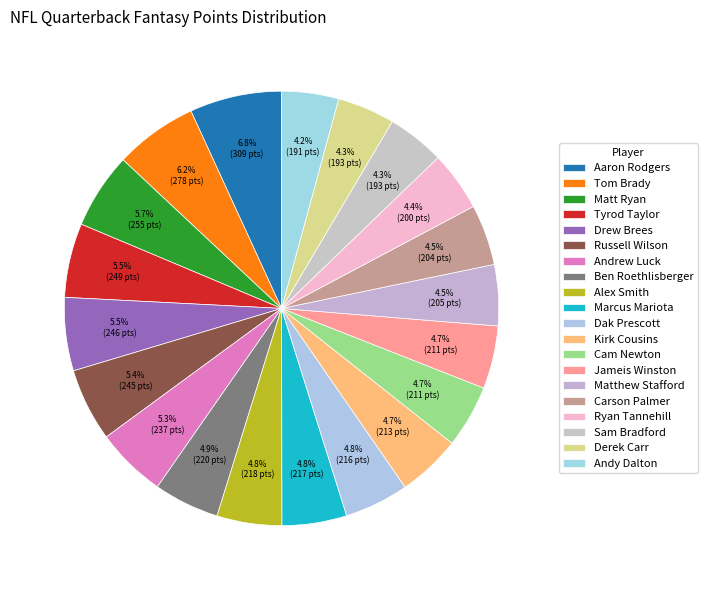

What portion of the pie excludes Derek Carr?

95.7%